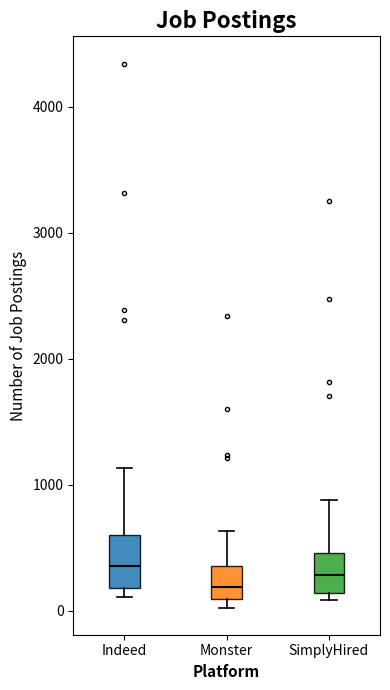

Where does the upper whisker of the box for Indeed end on the y-axis? The values are not printed on the chart, so give them approximately, as read against the axis.

1100